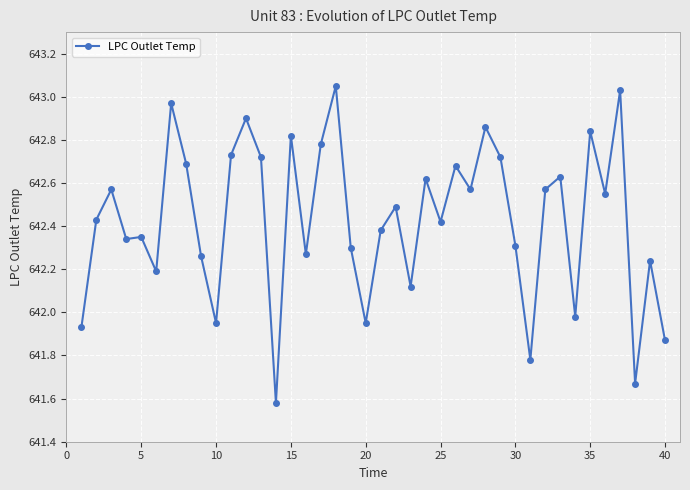

What is the sum of all values?

25697.1